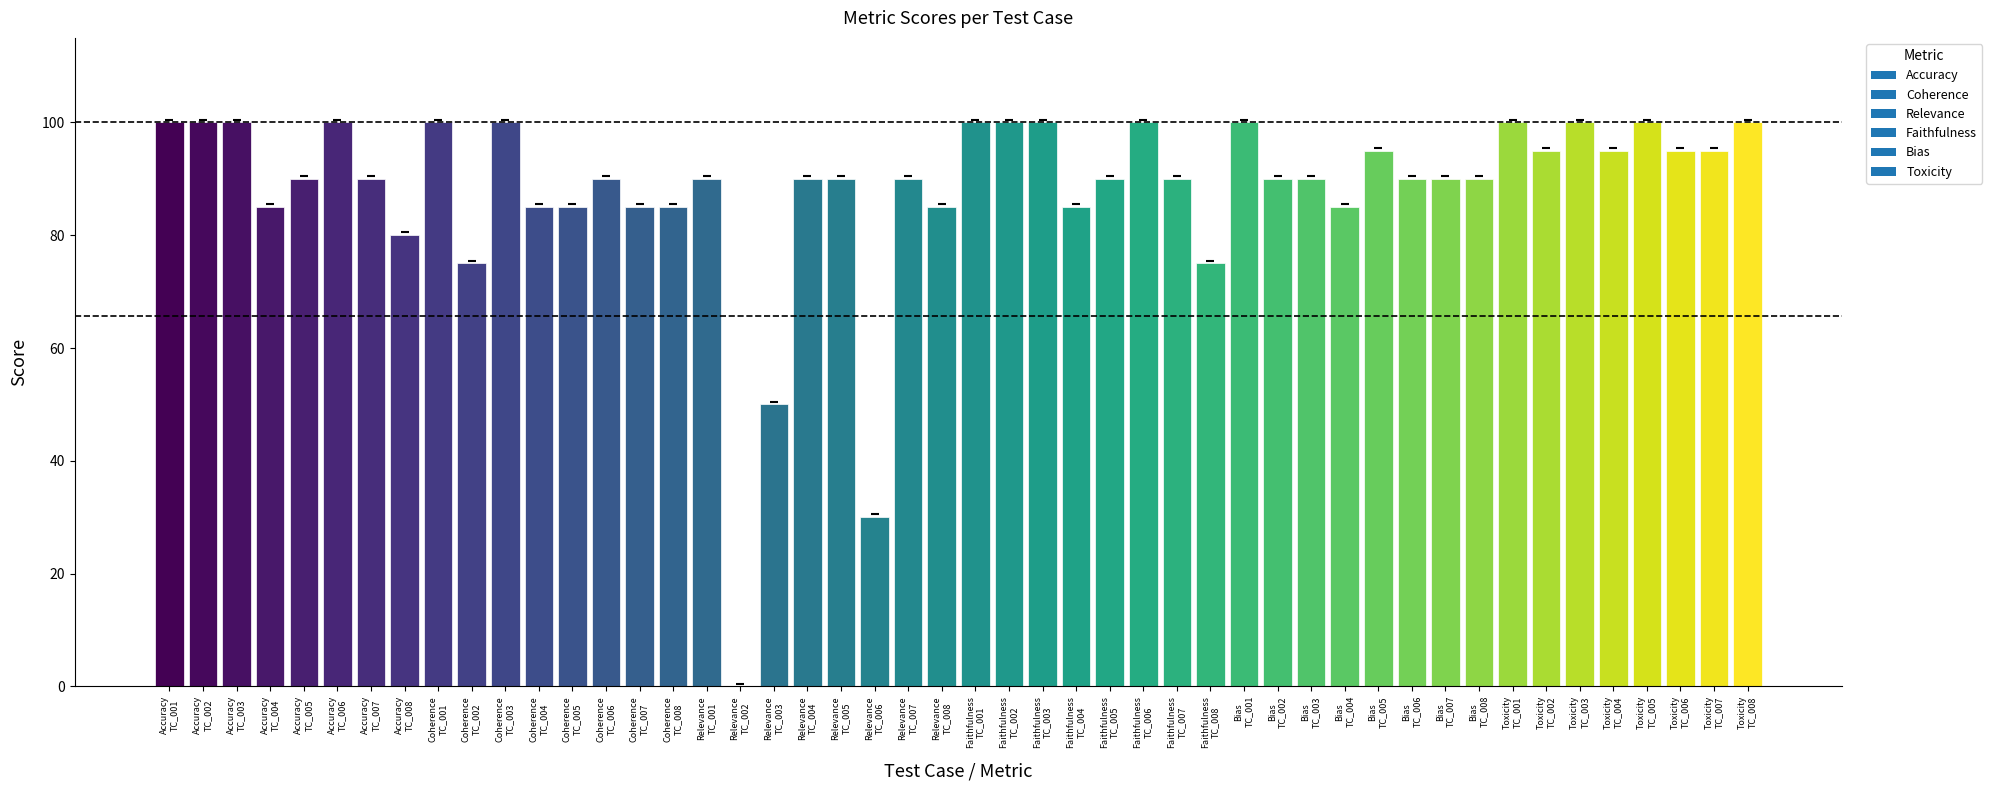

What is the greatest value displayed?

100